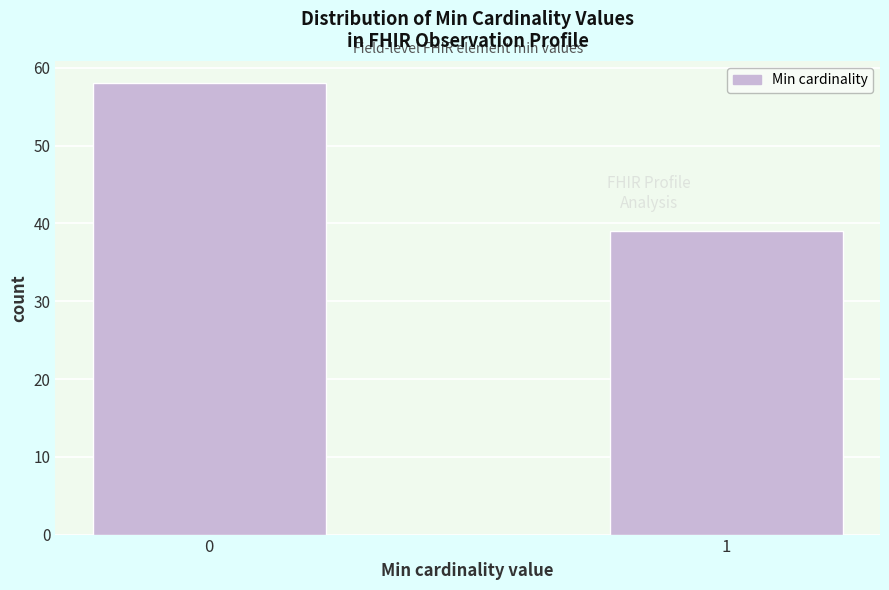

Reading right to left, what are all the values shown in this chart?

39	58